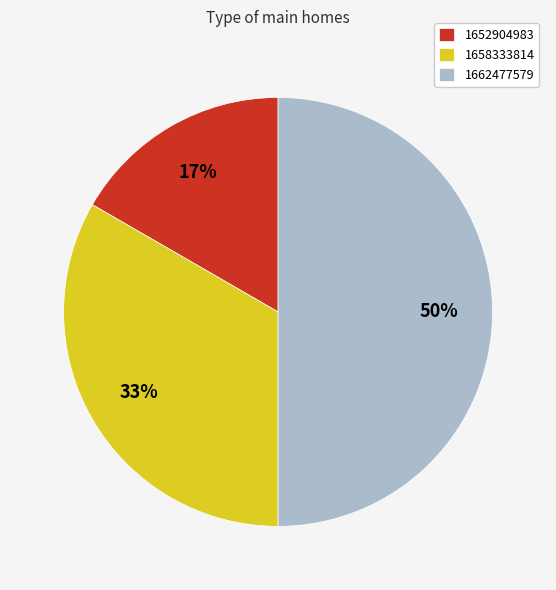

Rank the categories by value from lowest to highest.

1652904983, 1658333814, 1662477579